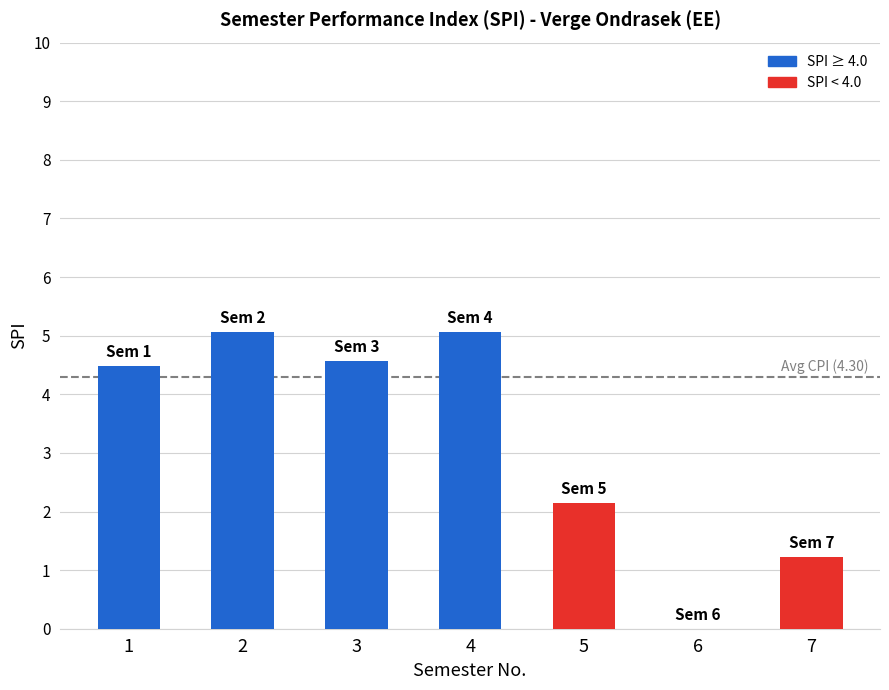

True or false: the data shows 1.5 at 5.

False